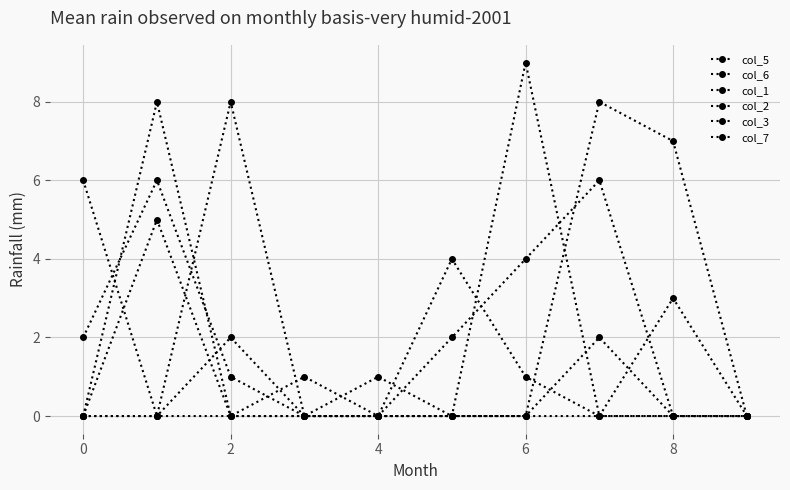

Does the chart have visible grid lines?

Yes